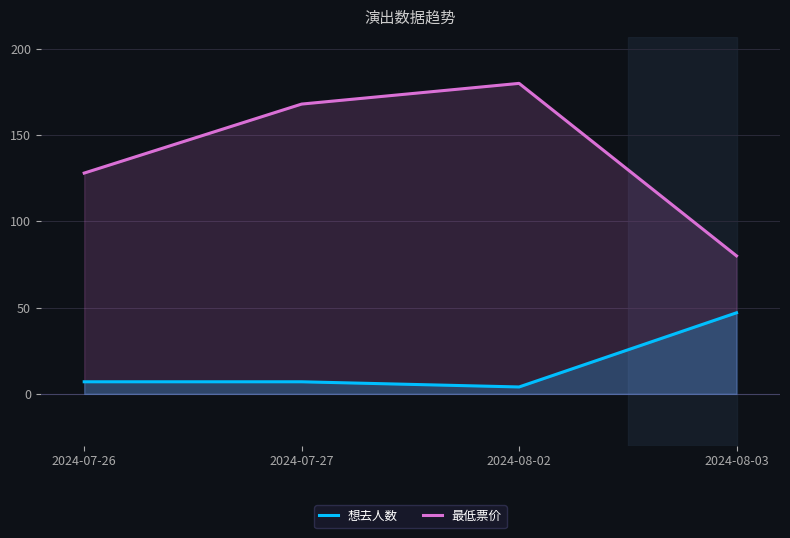

How many 最低票价 values are between 128 and 180?

3